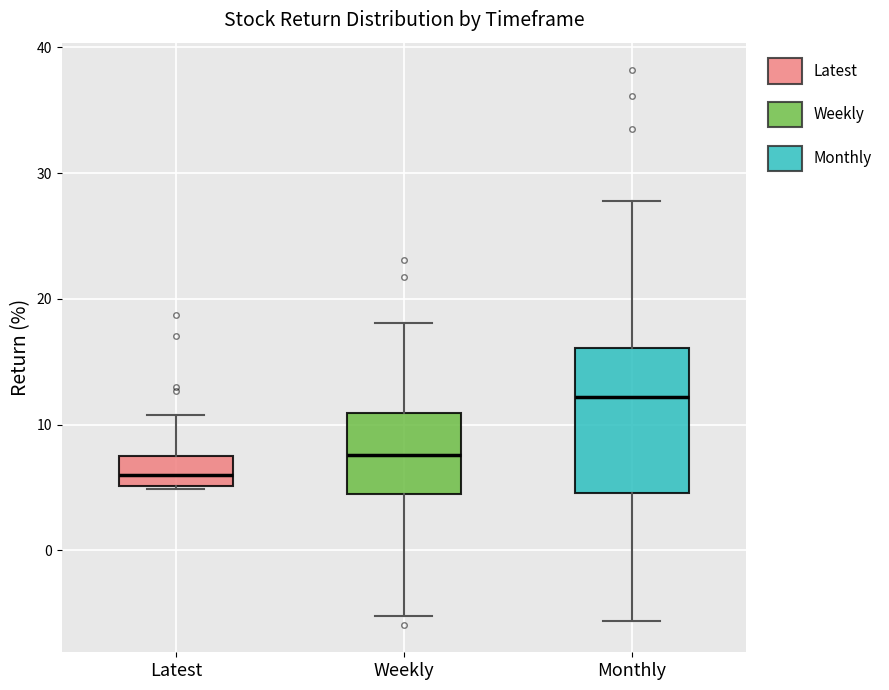

Reading left to right, transcribe this box plot: for each box, give where its median line is, the range the box spans, and where its two whiskers end, as read against the y-axis. The values are not printed on the chart, so give them approximately, as read against the axis.

Latest: median 6, box 5 to 7, whiskers 5 to 11
Weekly: median 8, box 4 to 11, whiskers -5 to 18
Monthly: median 12, box 5 to 16, whiskers -6 to 28